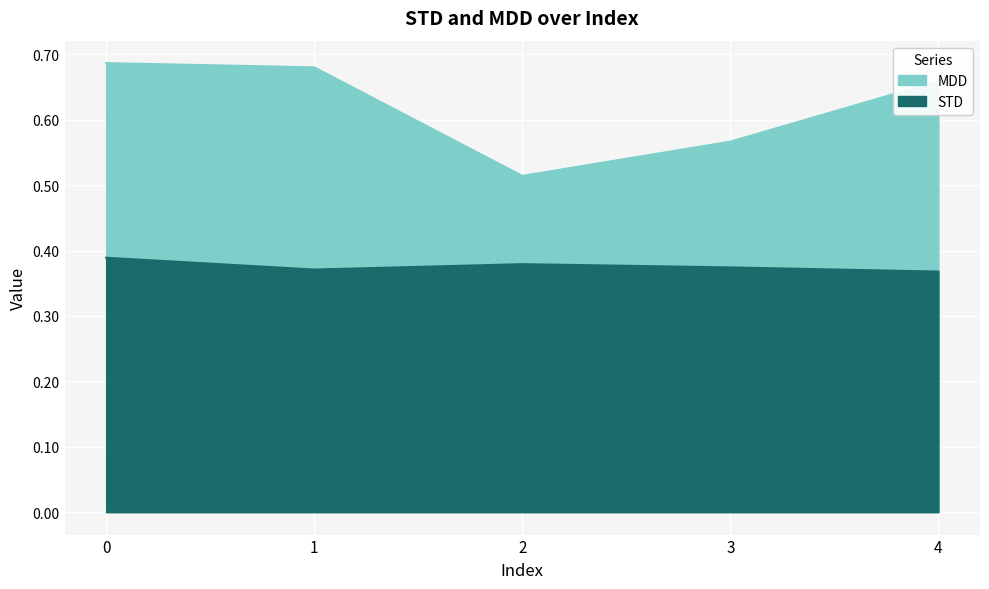

What is the minimum value for STD?

0.4